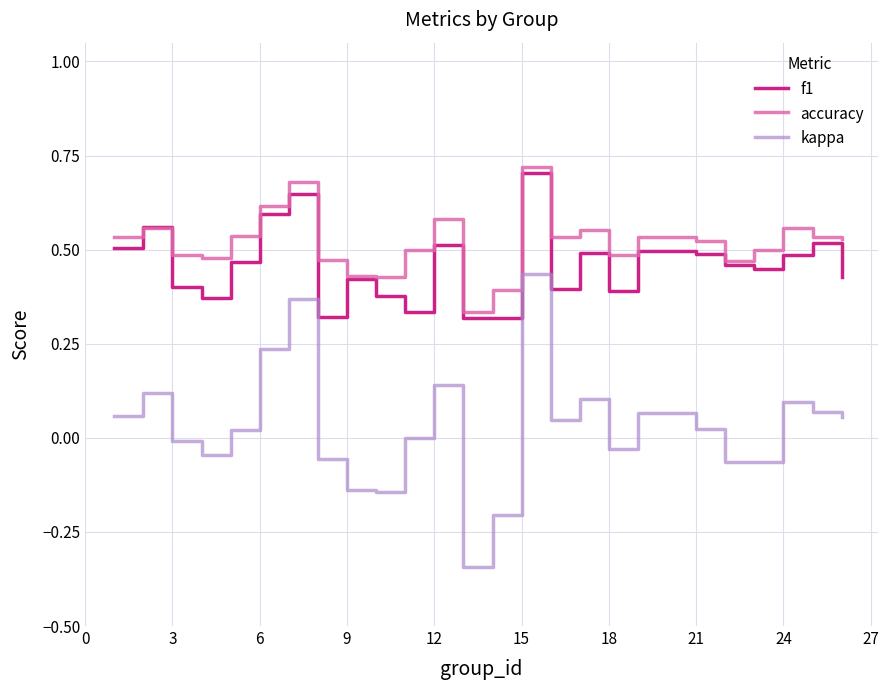

True or false: accuracy and kappa intersect in this chart.

False